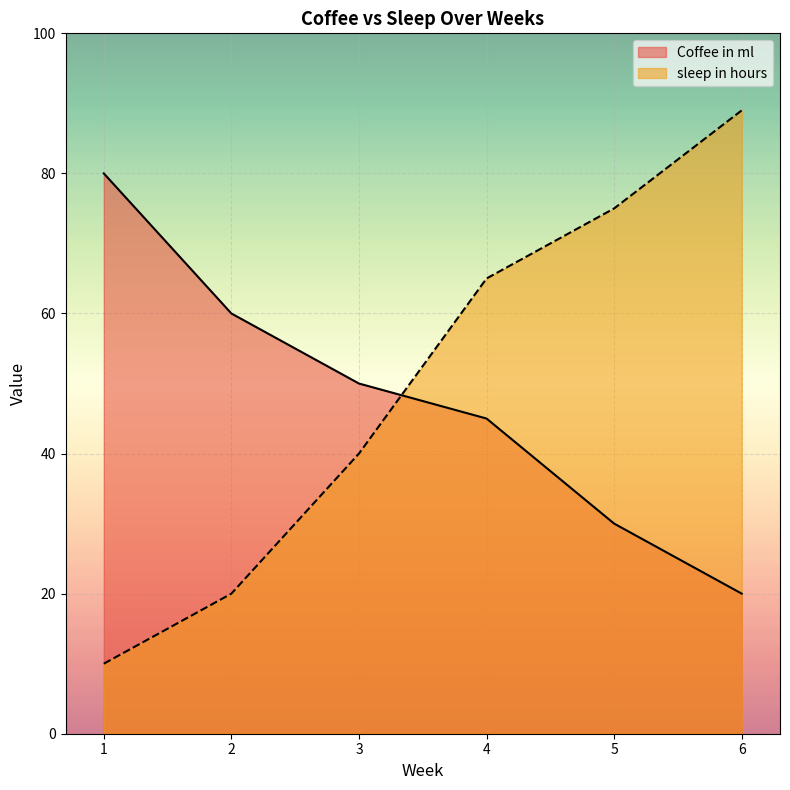

At which label does Coffee in ml first exceed 50?

1